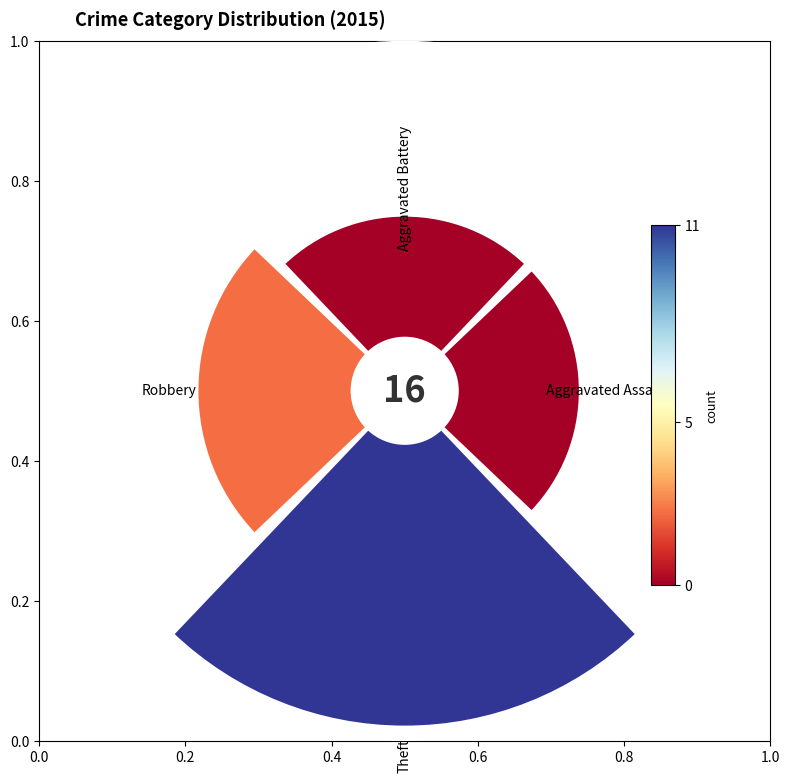

Does Aggravated Assault represent more than half of the total?

No